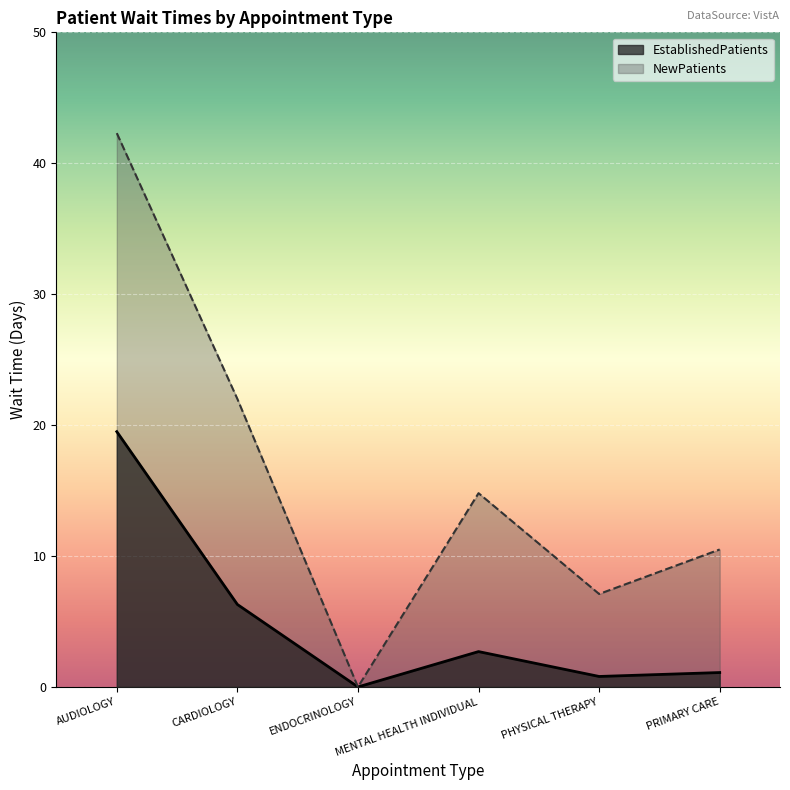

Is it true that NewPatients equals 18.3 at AUDIOLOGY?

False